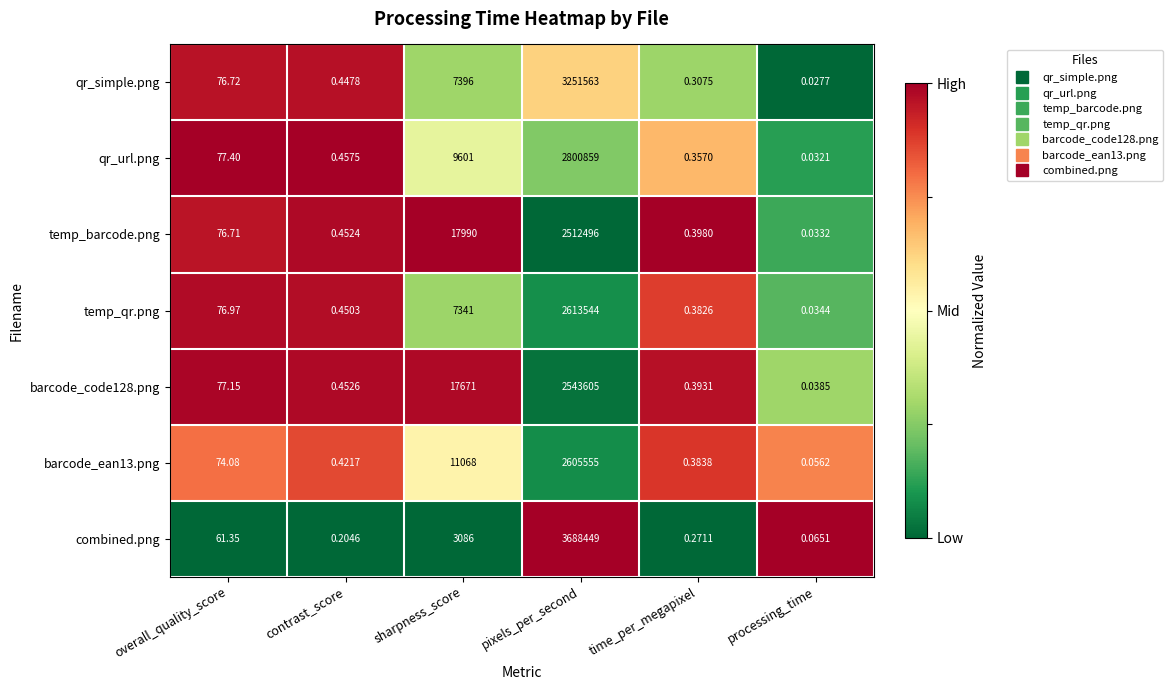

At which category is the sum across all series the highest?

pixels_per_second